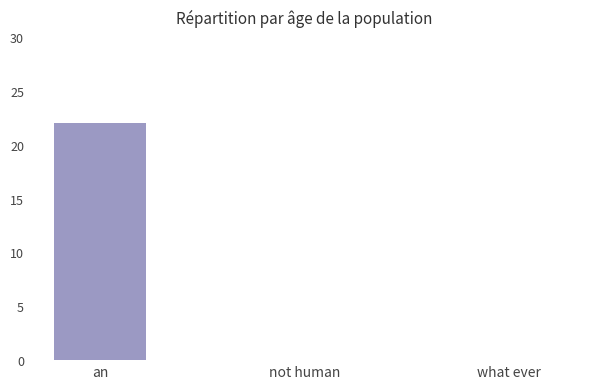

What value does the data have at an?

22